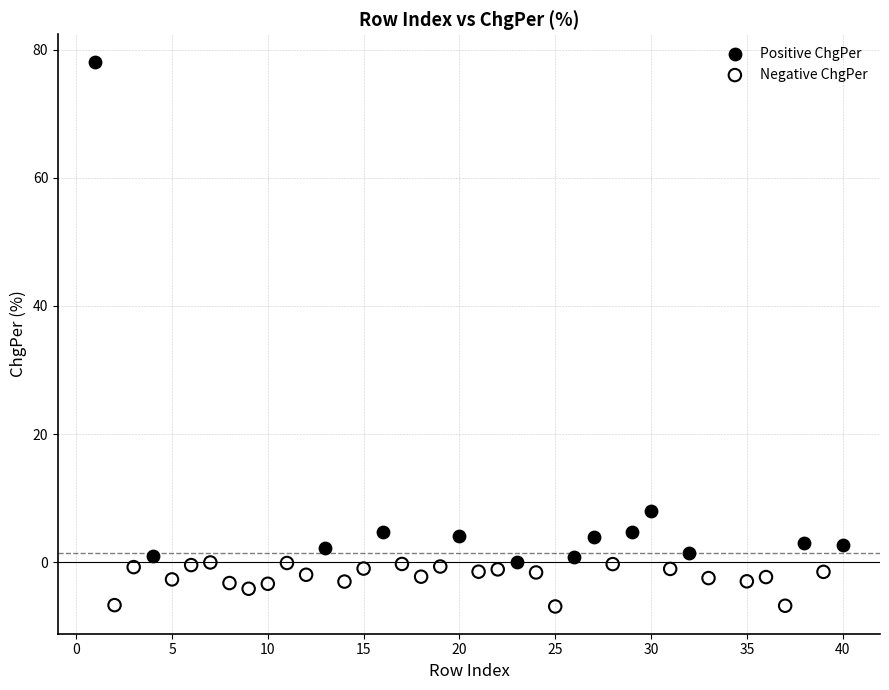

Which series reaches the maximum Y coordinate?

Positive ChgPer